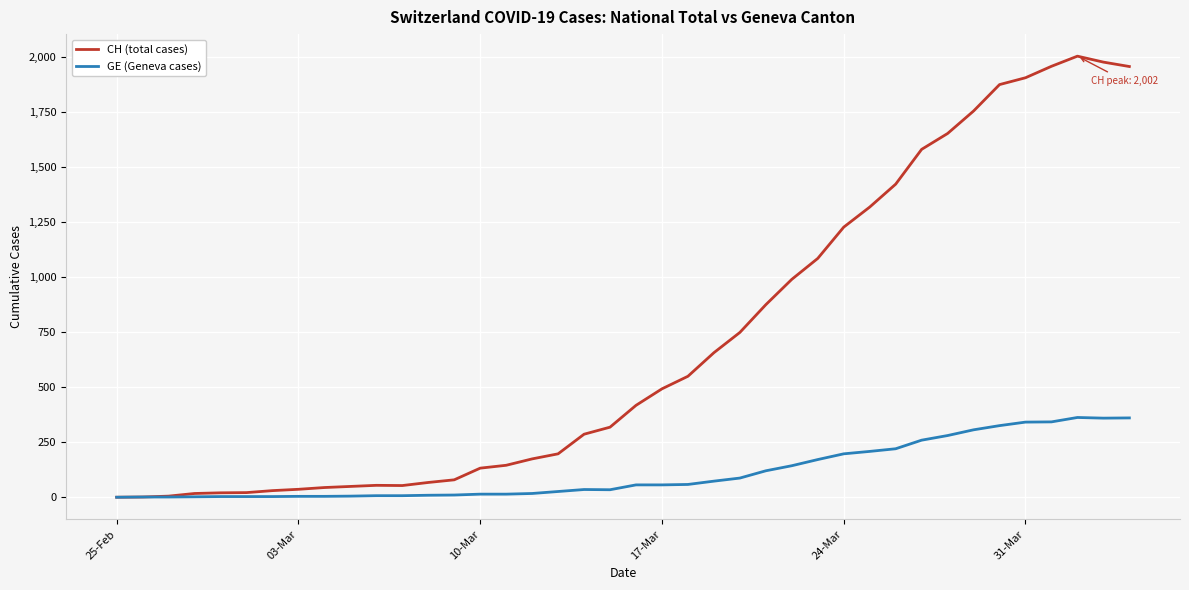

Which series has the largest total across all categories?

CH (total cases)